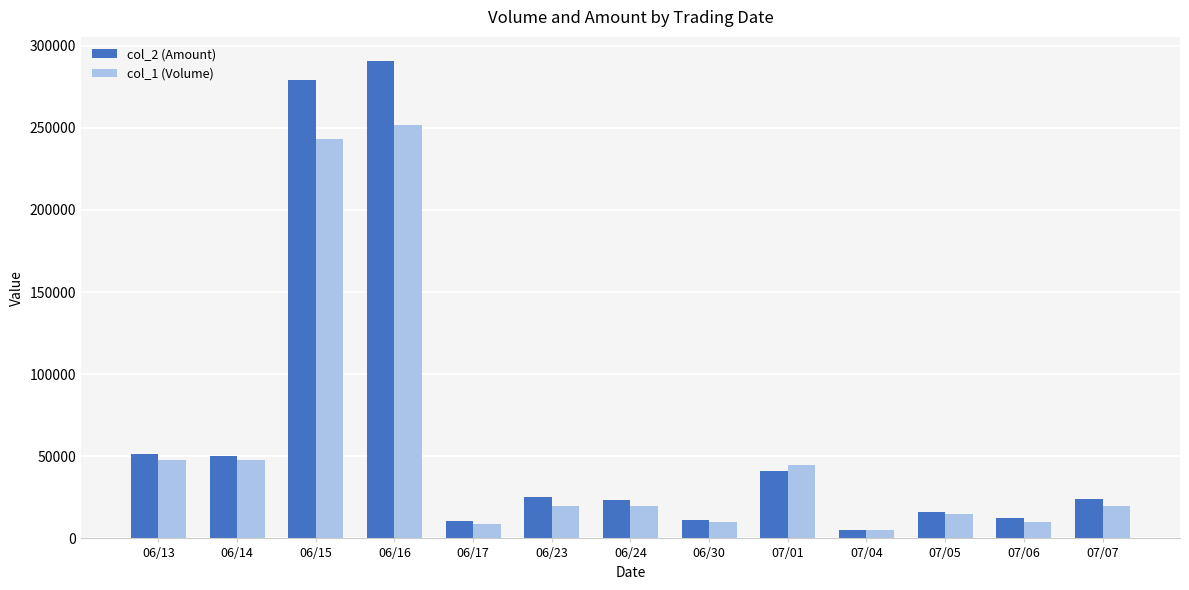

At which category is the sum across all series the highest?

06/16